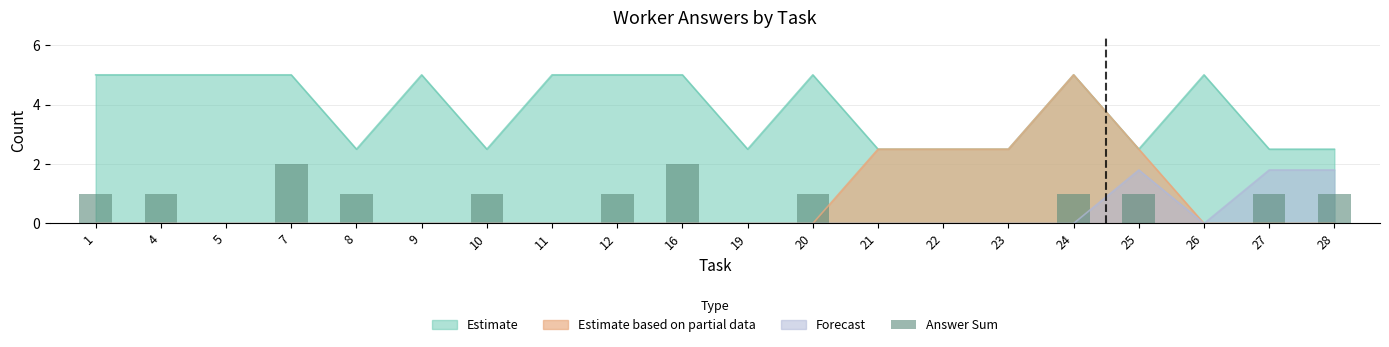

The value at 23 is 0. True or false?

True